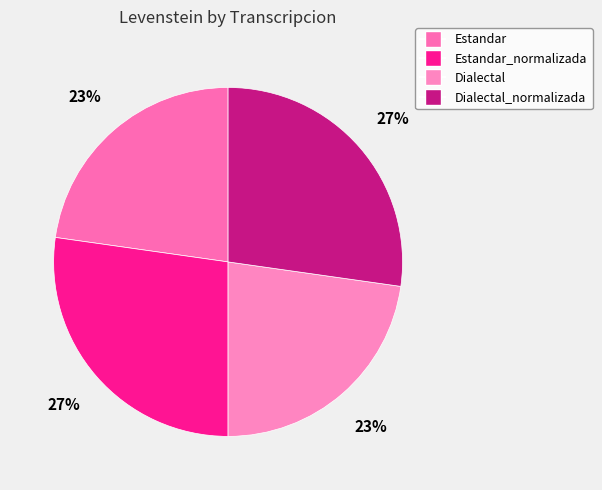

Count the number of slices in the pie.

4